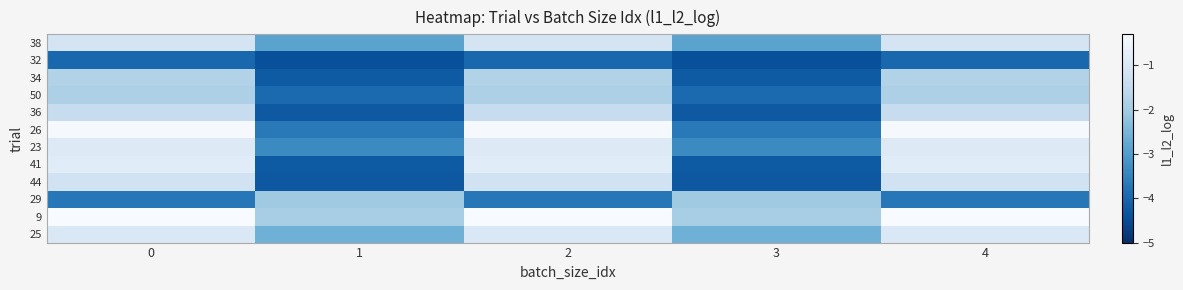

What is the greatest value displayed?

-0.3